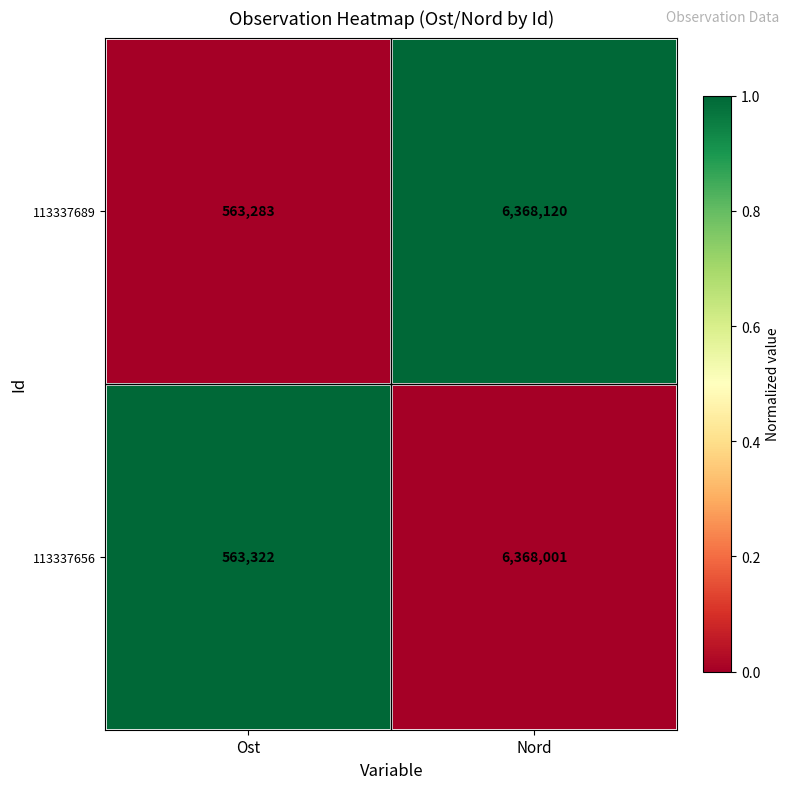

Rank the series by their average value, from highest to lowest.

113337689, 113337656